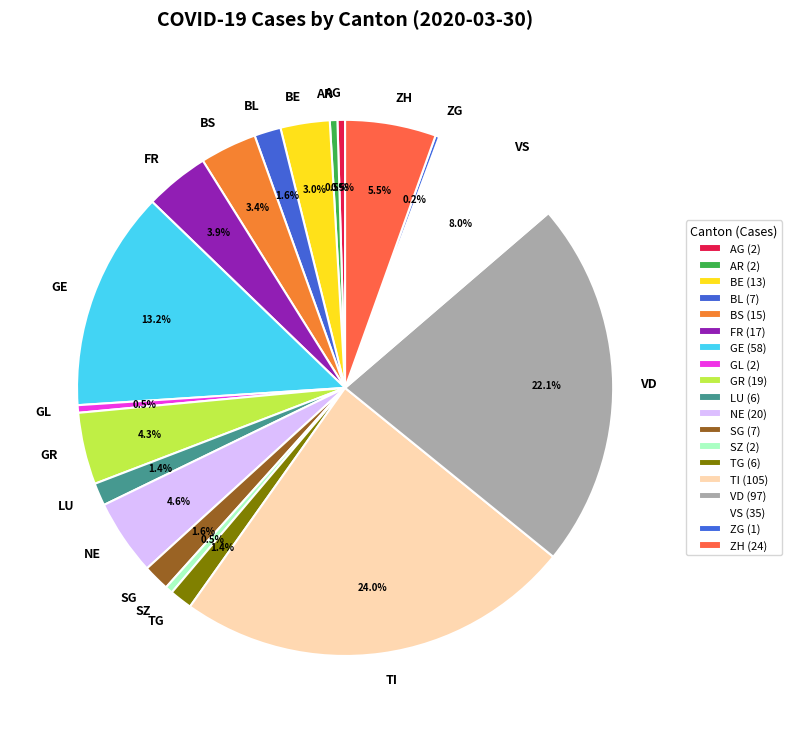

Does TG represent more than half of the total?

No